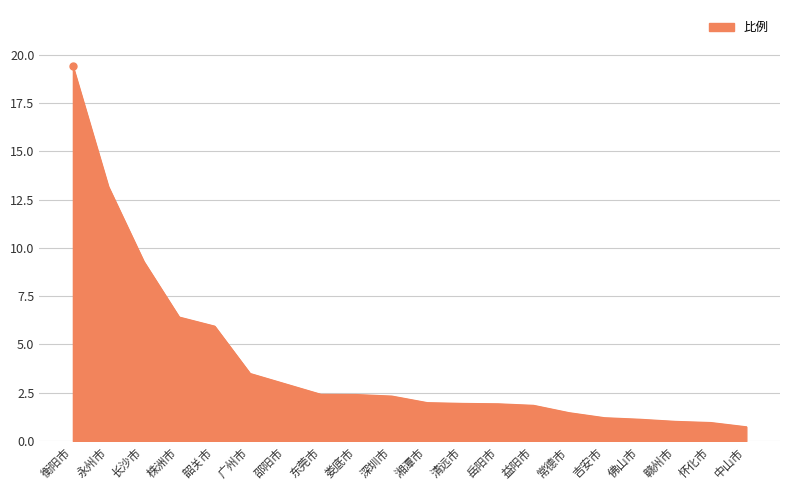

What position from the left is 岳阳市?

13